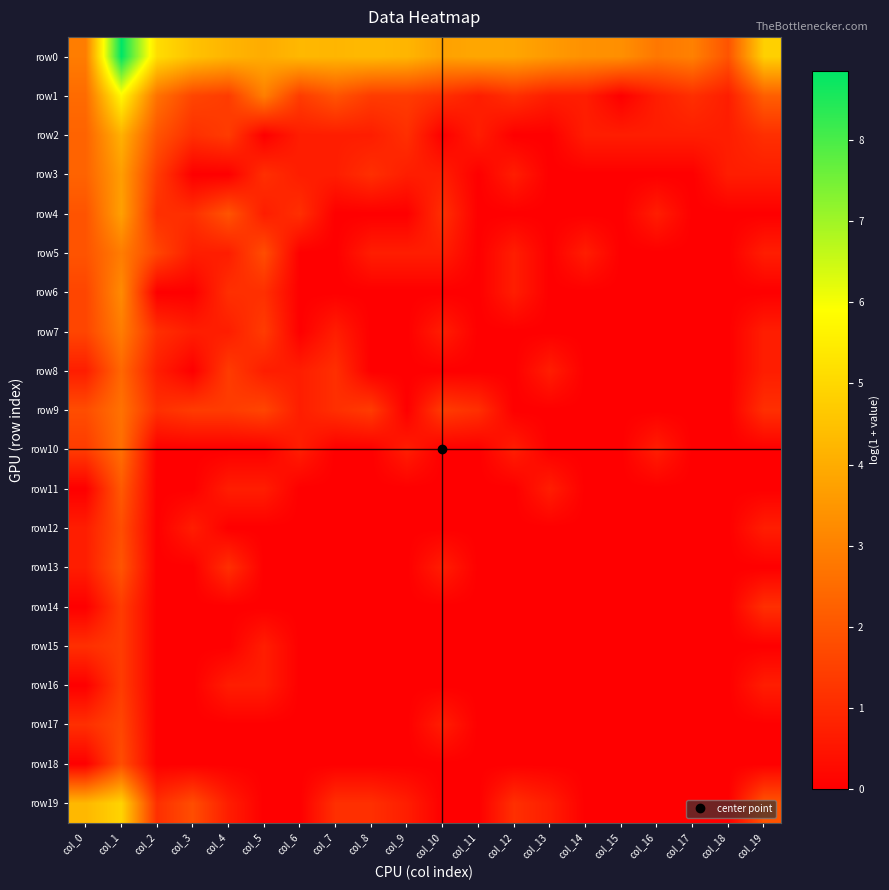

What is the difference between the highest and lowest values at col_12?

3.8